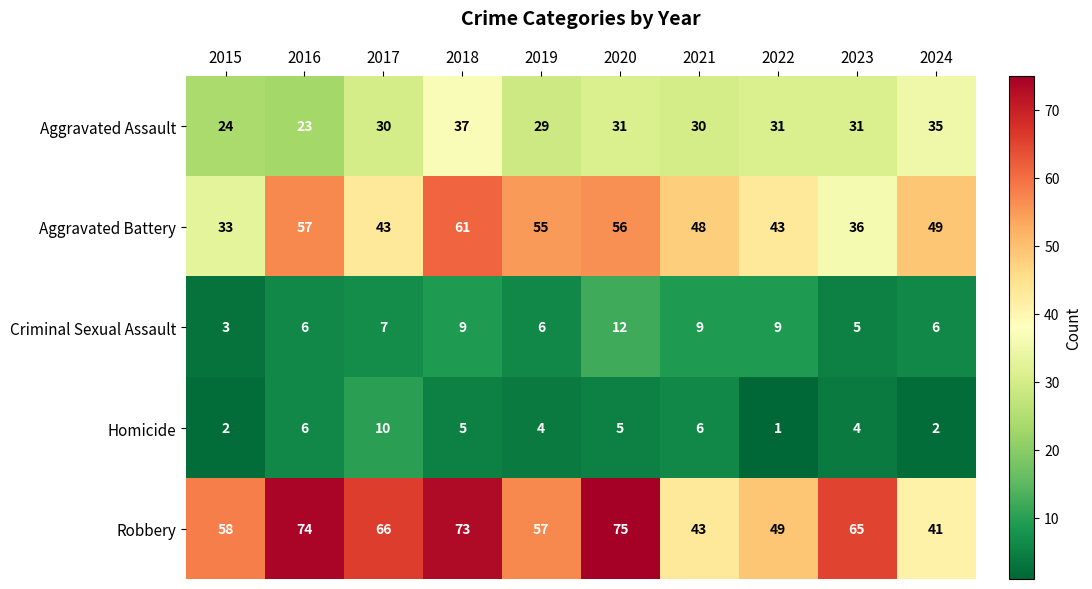

Between 2020 and 2023, which series saw the biggest shift?

Aggravated Battery